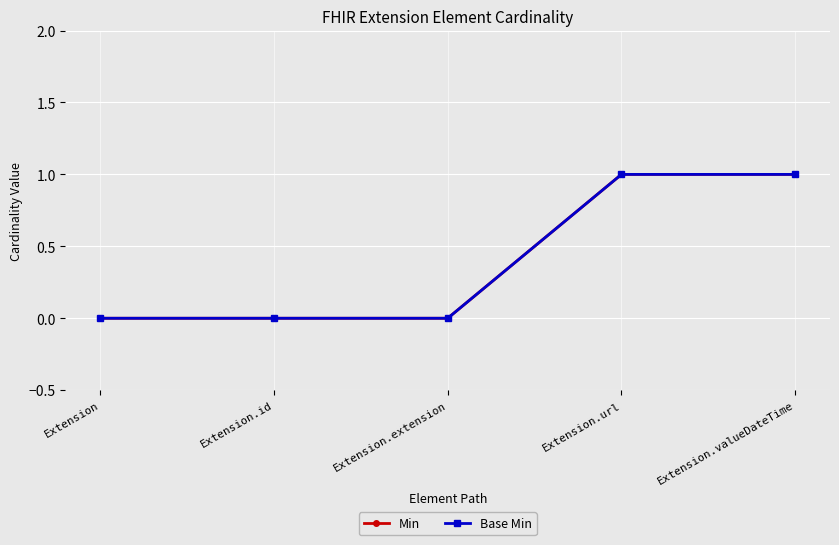

What is the maximum value shown in the chart?

1